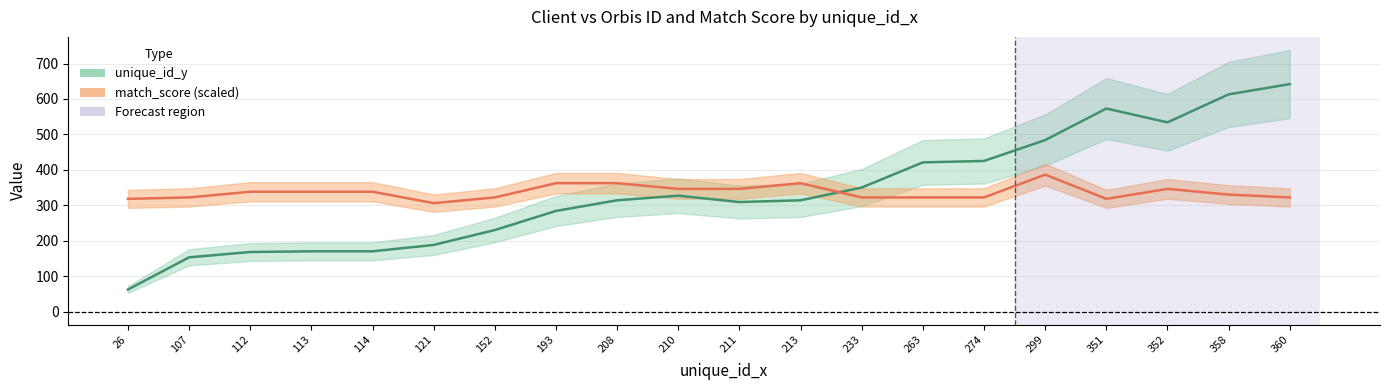

How many times do unique_id_y and match_score cross each other?

1